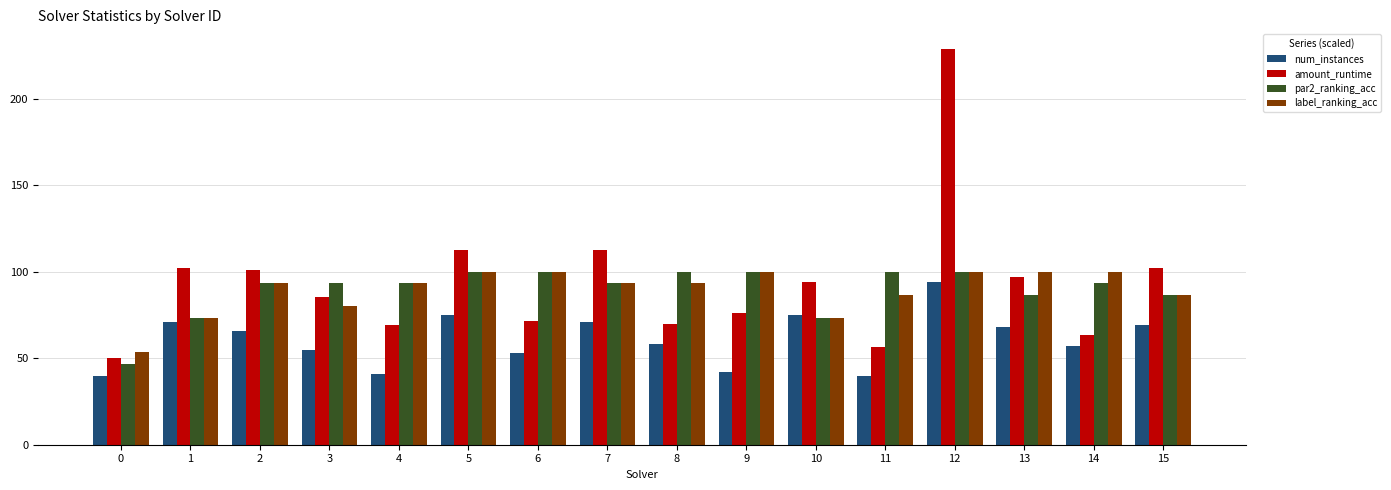

What is the value of the amount_runtime bar at the 5th from the left?

69.3